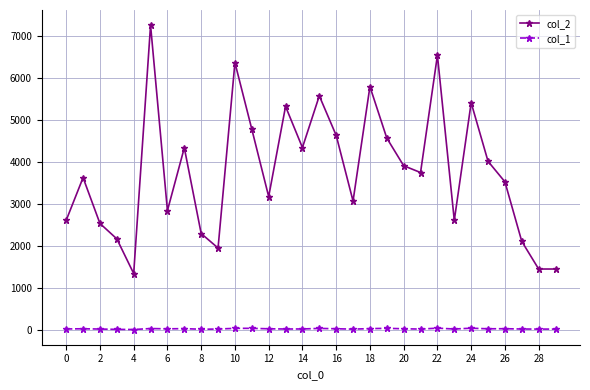

True or false: col_2 and col_1 intersect in this chart.

False